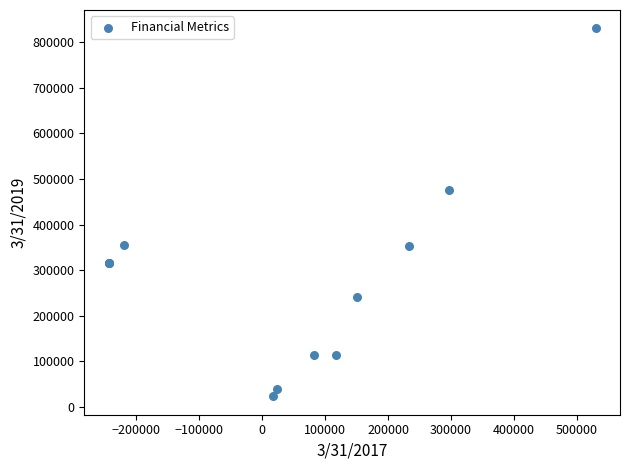

What Y value in the scatter plot is closest to 426695?

476455